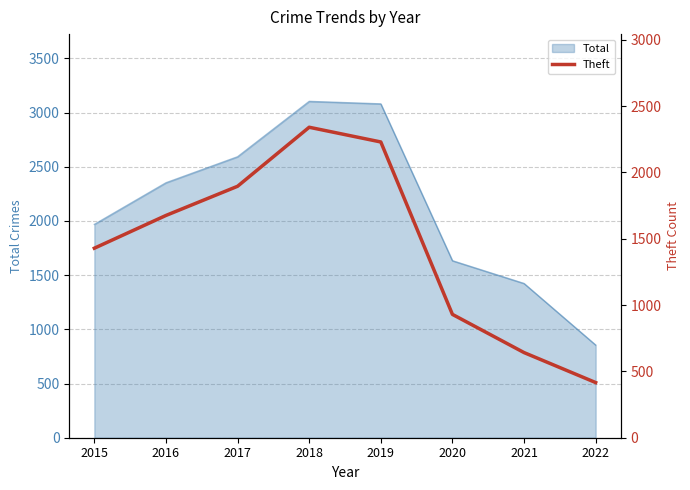

What is the value of the 4th point from the left?

2341